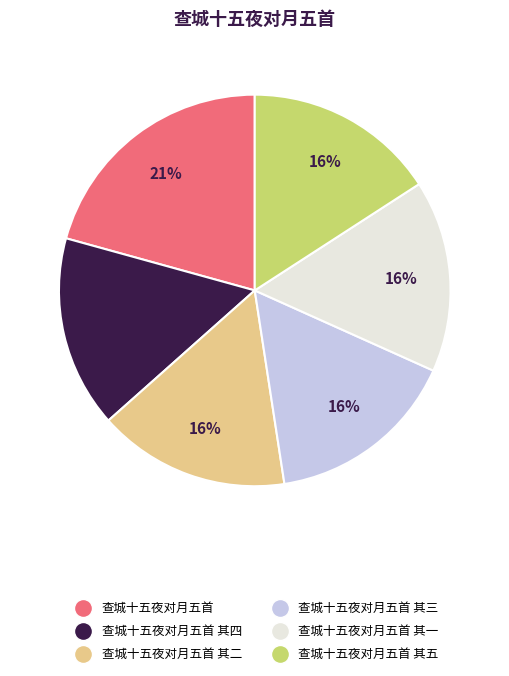

Does any single category account for the majority?

No